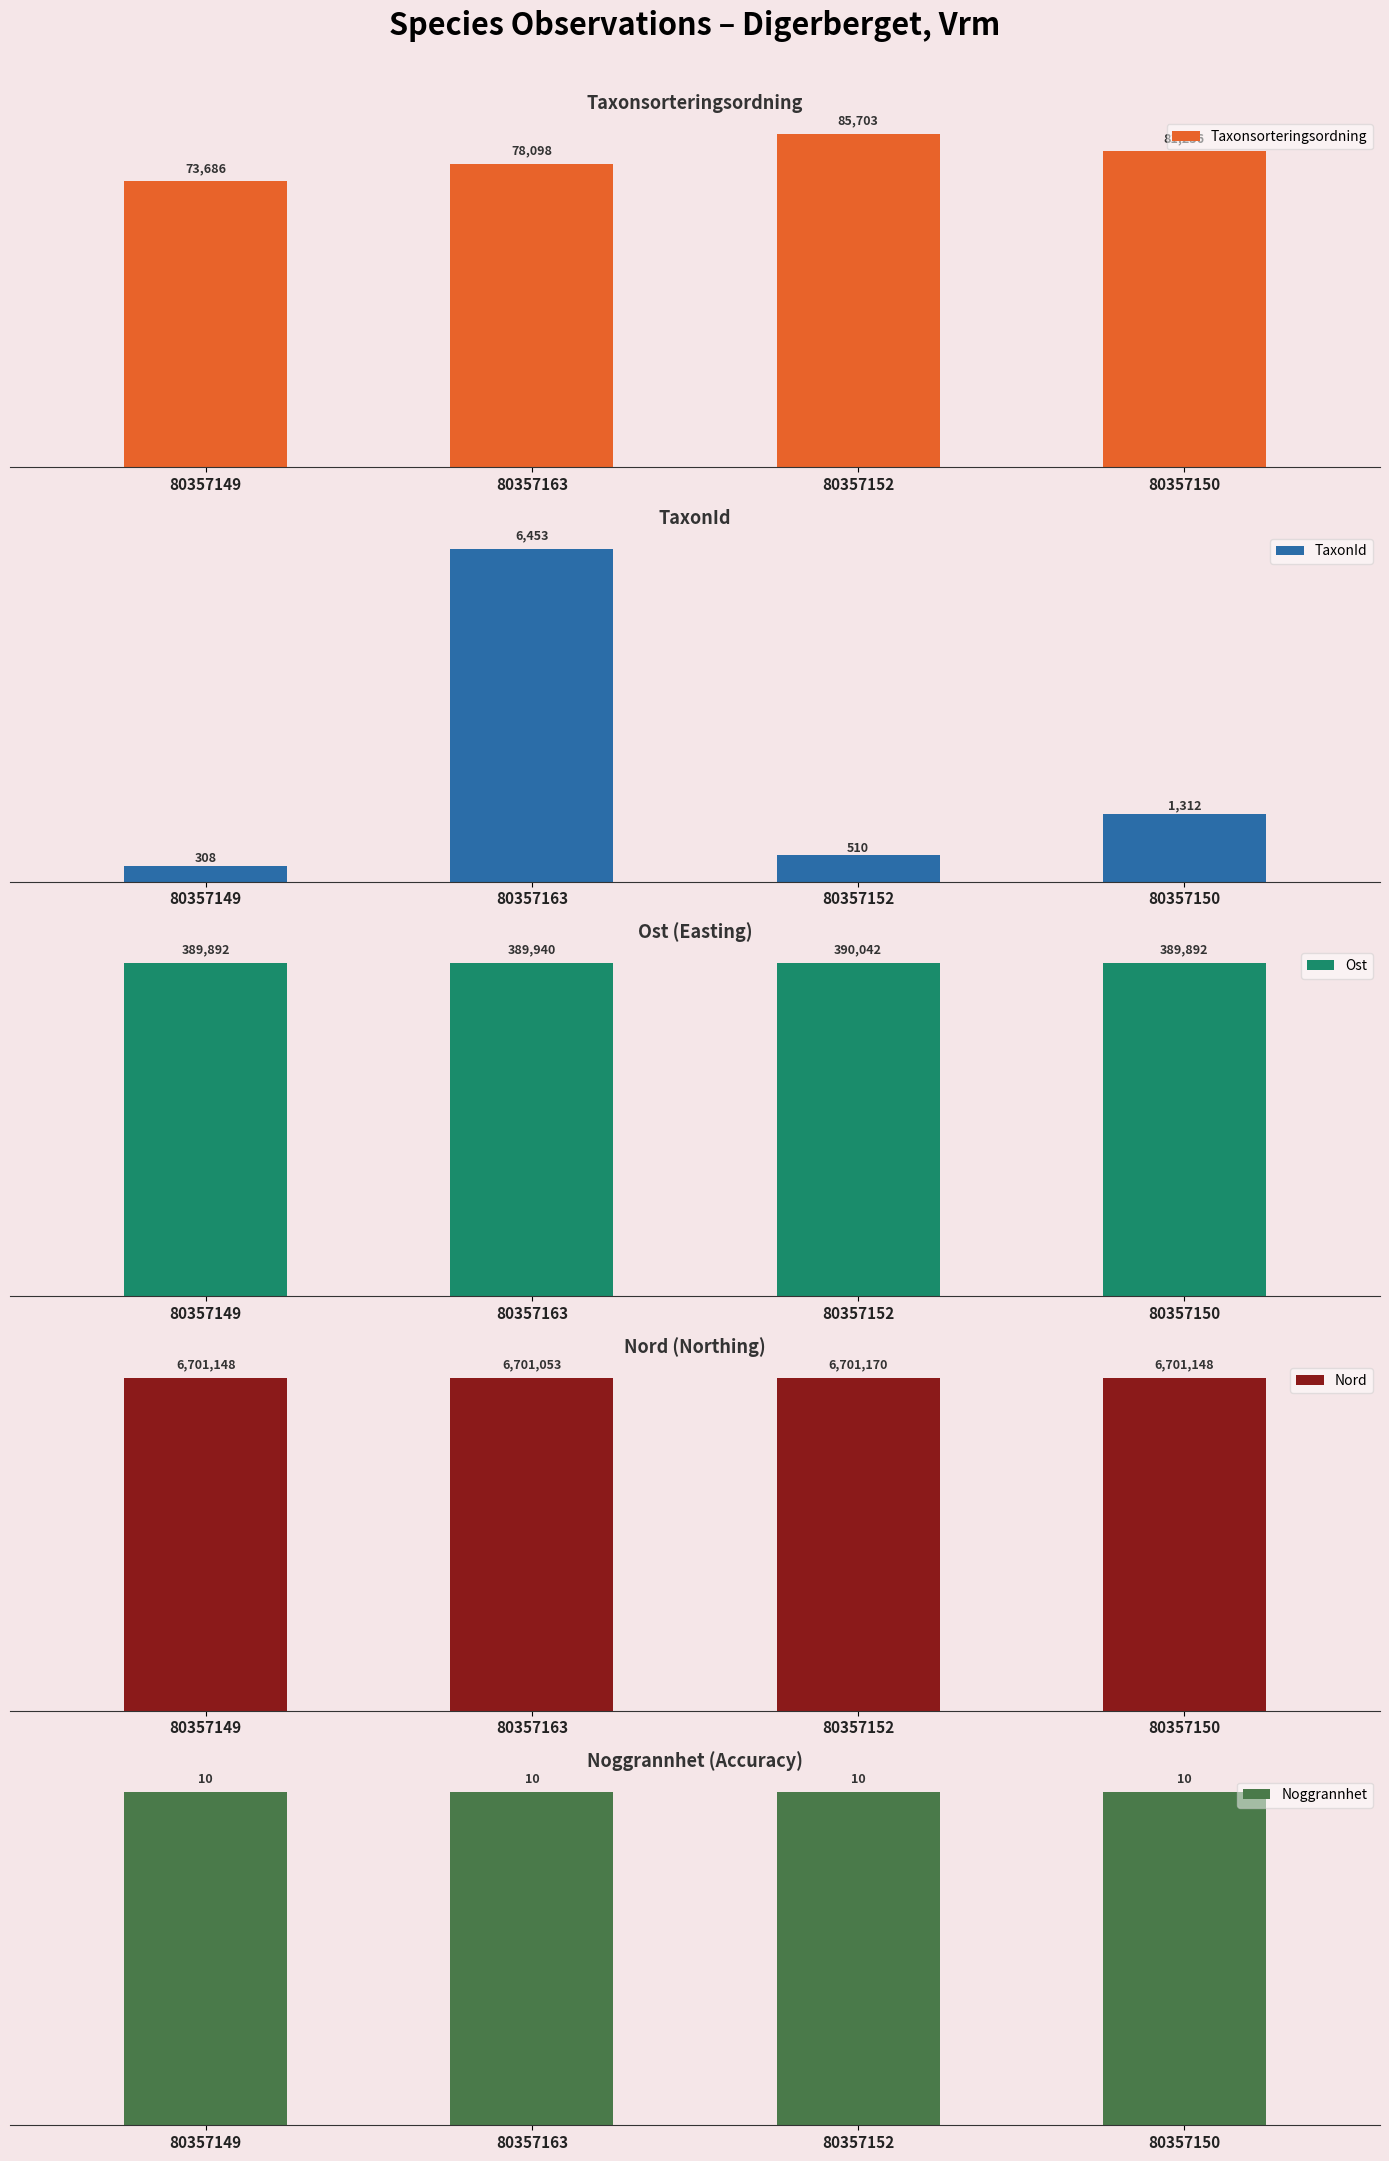

What is the total value across all series at 80357163?

7175554